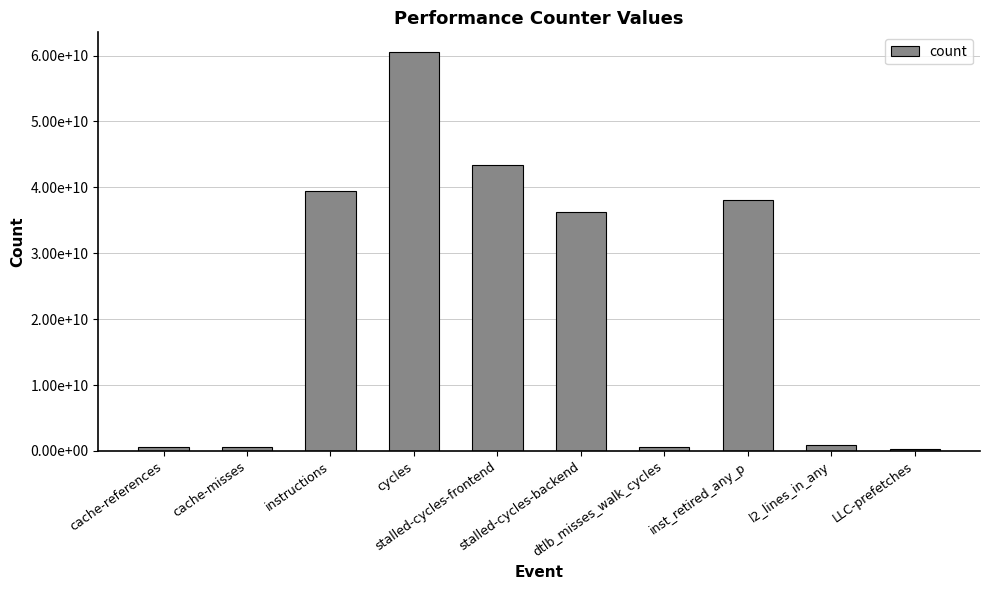

What is the greatest value displayed?

60504560022